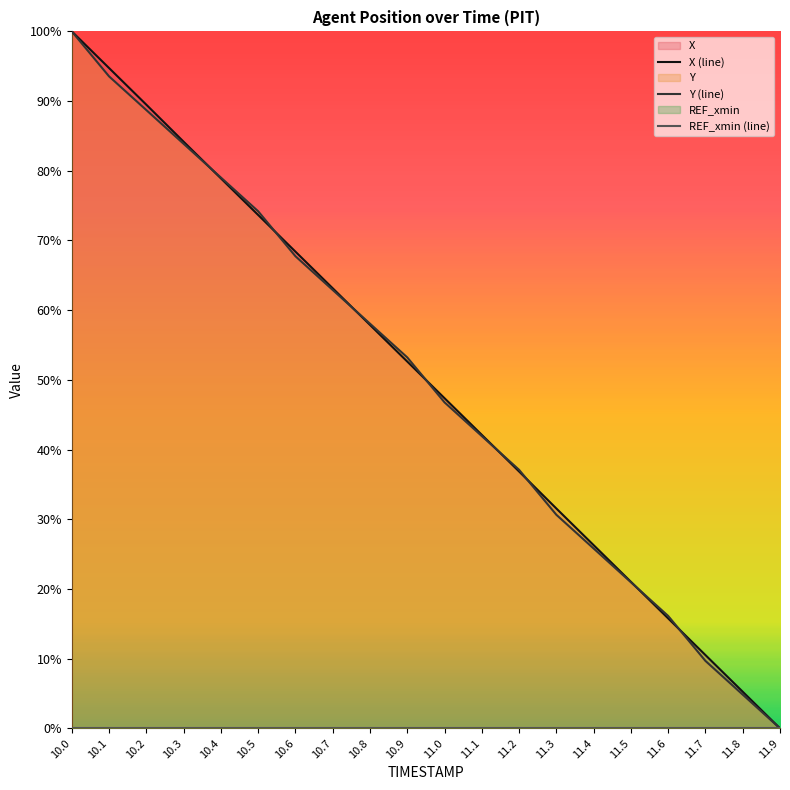

Where is REF_xmin (line) nearest to the value 0?

10.0